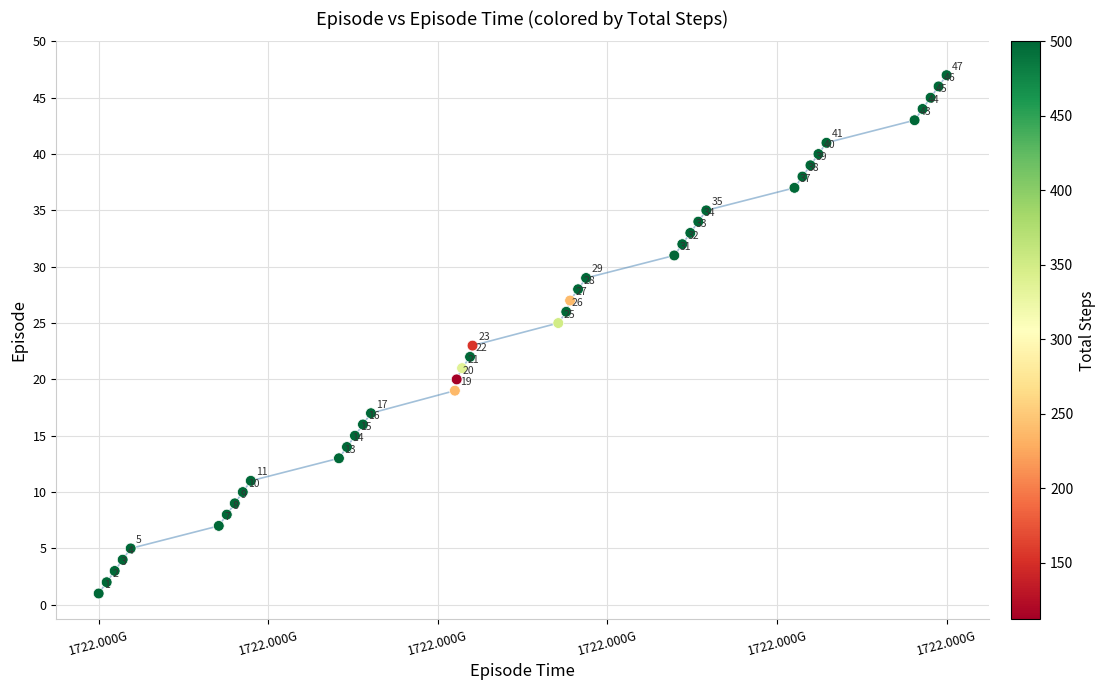

What Y value in the scatter plot is closest to 24?

23